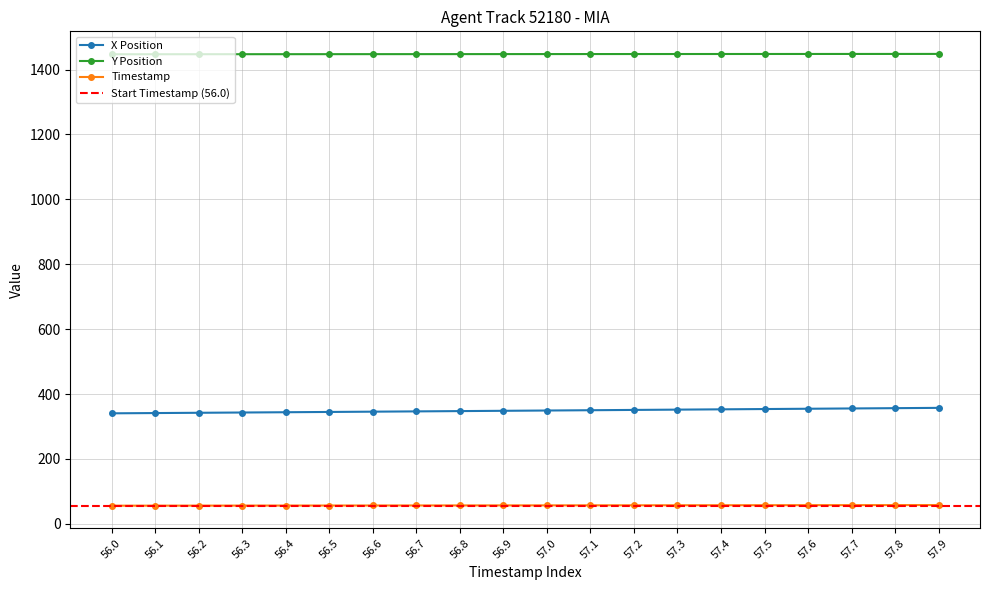

At 56.0, list the series in order from largest to smallest.

Y, X, TIMESTAMP